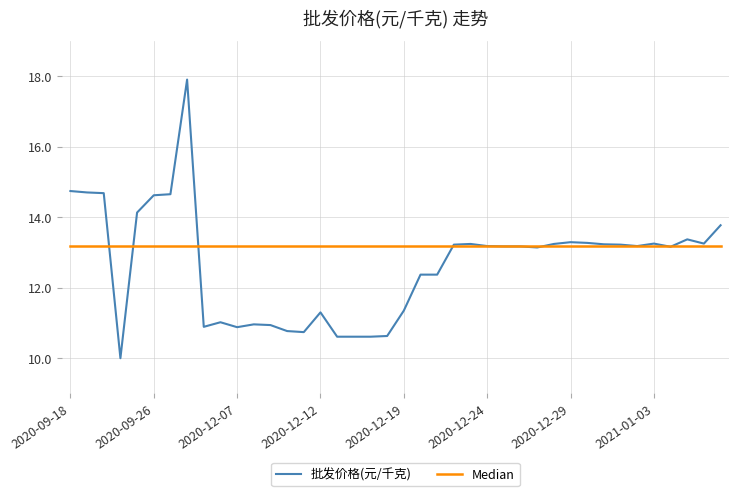

At how many categories does at least one series exceed 13?

40